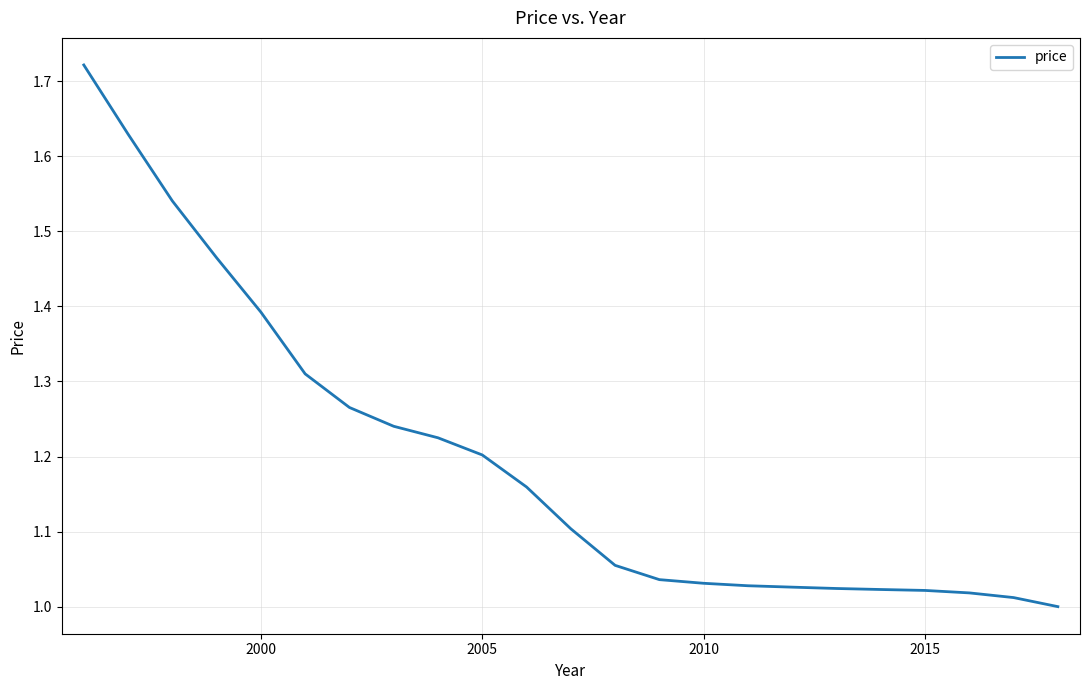

Count the number of values greater than 1.

22